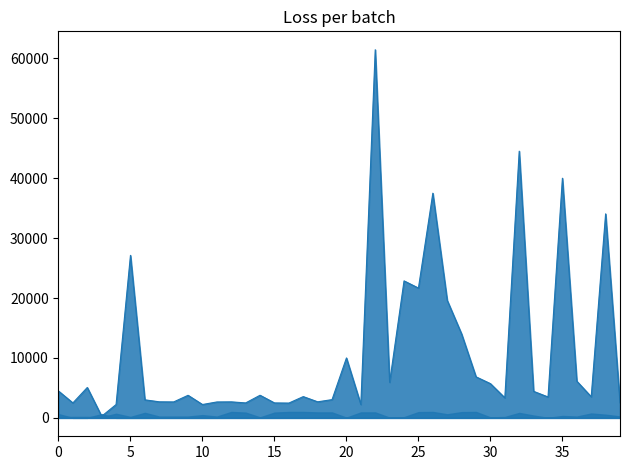

What is the greatest value displayed?

61442